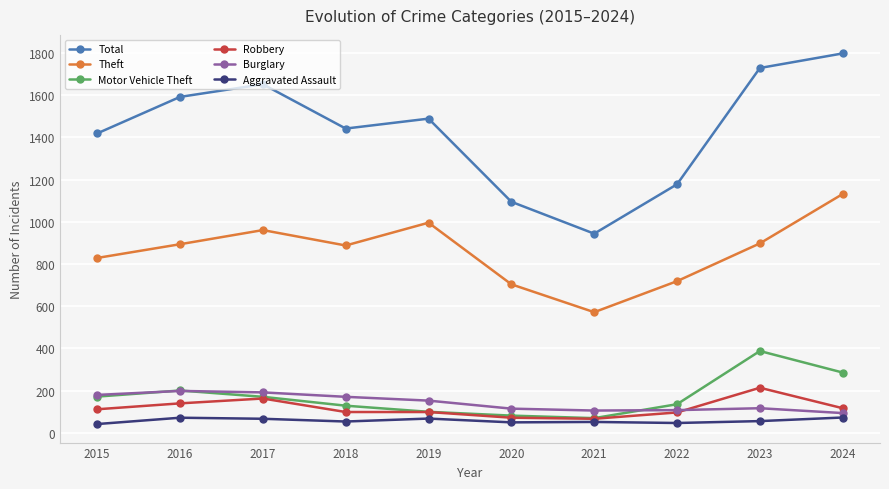

What is the spread (max minus min) of values at 2023?

1673